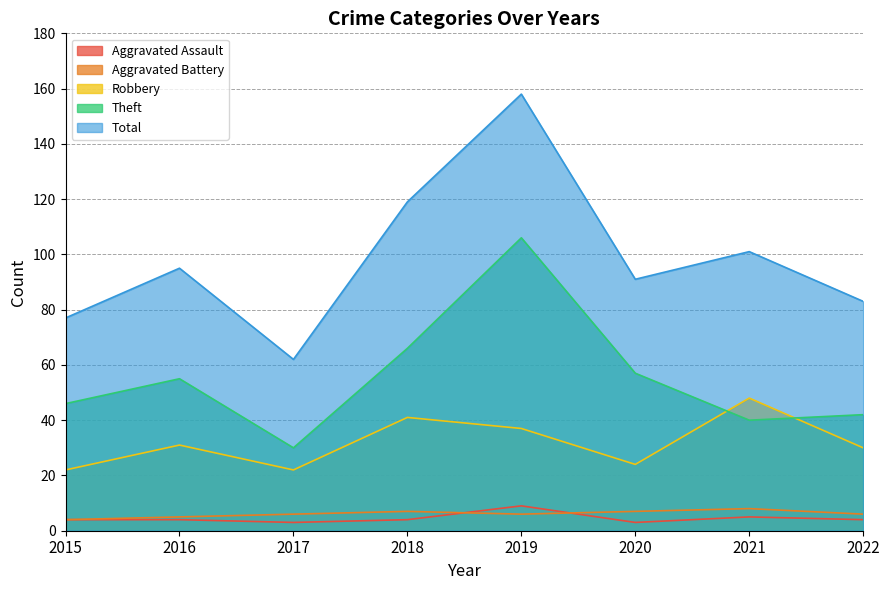

What is the difference between the highest and lowest values at 2017?

59